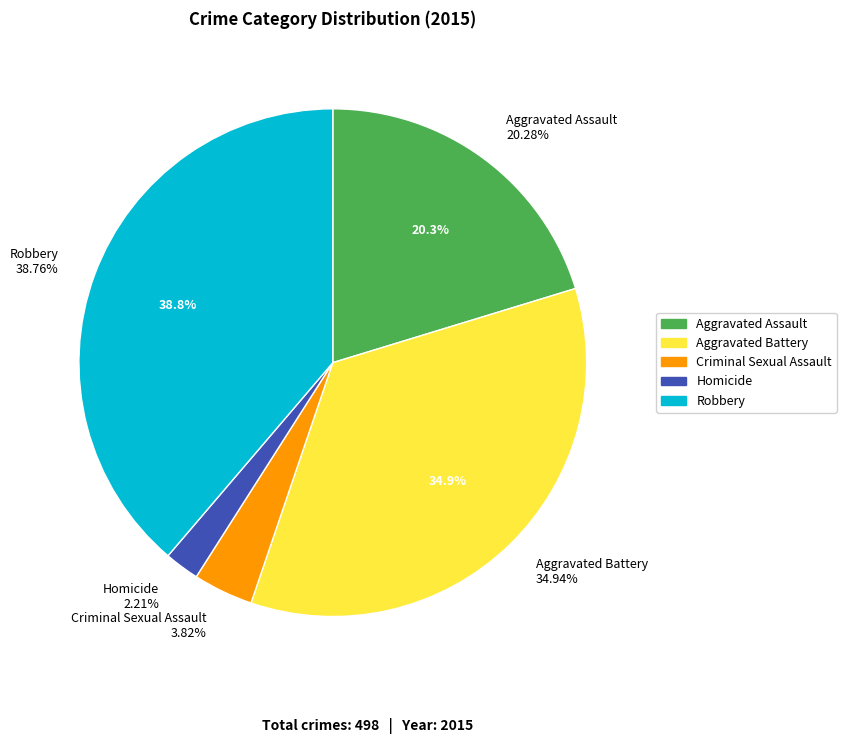

To the nearest percent, what portion does Aggravated Battery represent?

35%